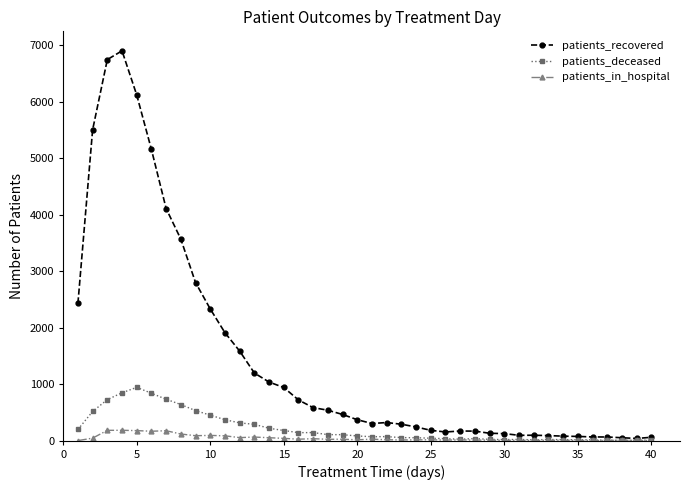

Which series has the widest spread of values?

patients_recovered